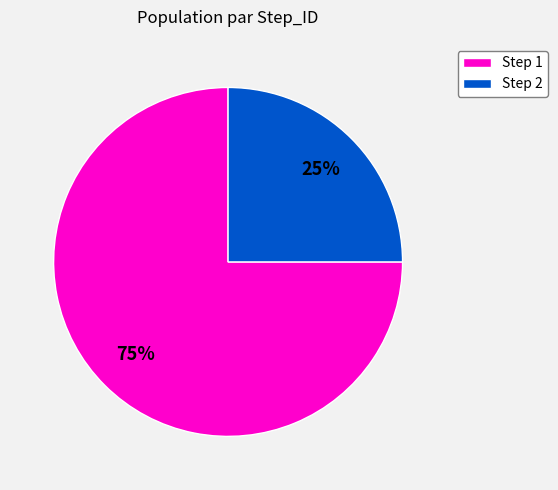

True or false: Step 1 accounts for 62% of the total.

False